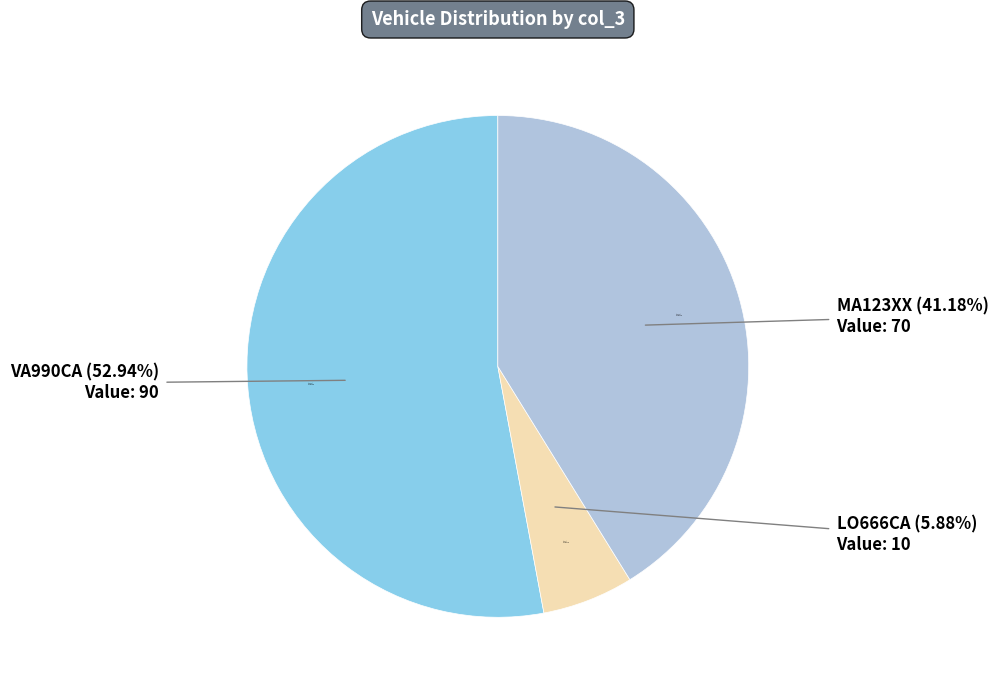

Approximately how many times larger is the value at LO666CA compared to VA990CA?

0.1